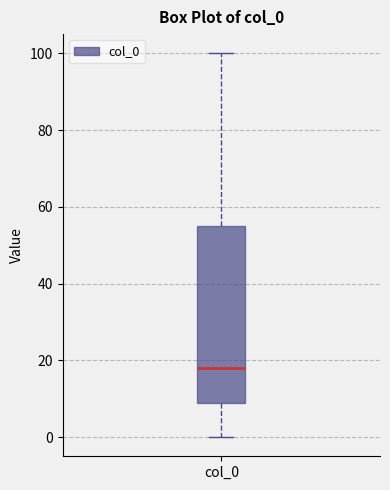

Transcribe this box plot: give where the median line is, the range the box spans, and where the two whiskers end, as read against the y-axis. The values are not printed on the chart, so give them approximately, as read against the axis.

median 18, box 10 to 56, whiskers 0 to 100